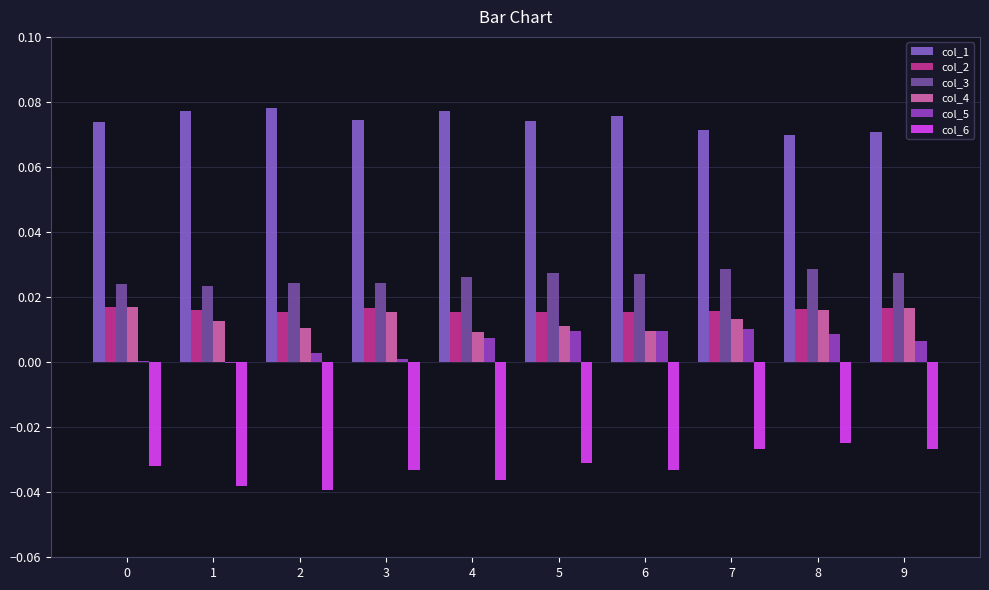

Reading left to right, extract all data points from this chart.

col_1: 0=0.1	1=0.1	2=0.1	3=0.1	4=0.1	5=0.1	6=0.1	7=0.1	8=0.1	9=0.1
col_2: 0=0.0	1=0.0	2=0.0	3=0.0	4=0.0	5=0.0	6=0.0	7=0.0	8=0.0	9=0.0
col_3: 0=0.0	1=0.0	2=0.0	3=0.0	4=0.0	5=0.0	6=0.0	7=0.0	8=0.0	9=0.0
col_4: 0=0.0	1=0.0	2=0.0	3=0.0	4=0.0	5=0.0	6=0.0	7=0.0	8=0.0	9=0.0
col_5: 0=0.0	1=-0.0	2=0.0	3=0.0	4=0.0	5=0.0	6=0.0	7=0.0	8=0.0	9=0.0
col_6: 0=-0.0	1=-0.0	2=-0.0	3=-0.0	4=-0.0	5=-0.0	6=-0.0	7=-0.0	8=-0.0	9=-0.0